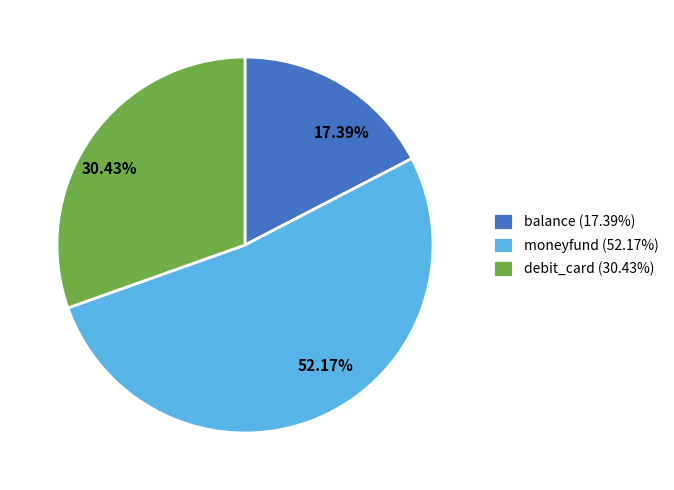

To the nearest percent, what percentage of the pie is balance?

17%